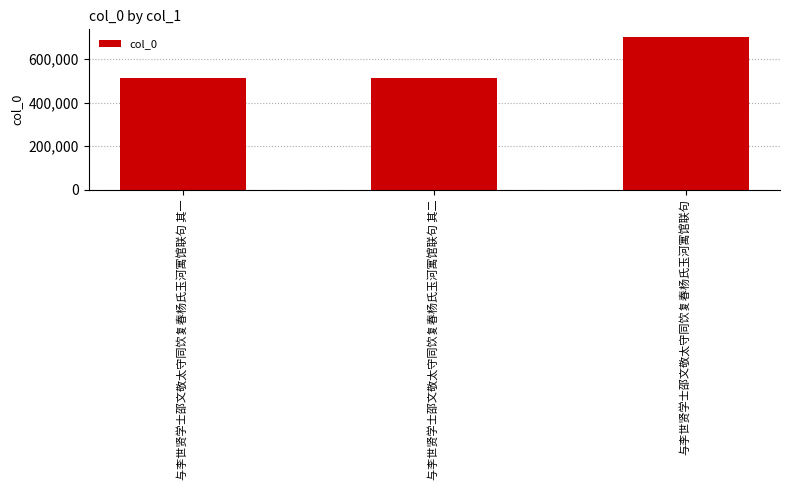

Approximately how many times larger is the value at 与李世贤学士邵文敬太守同饮复春杨氏玉河寓馆联句 其一 compared to 与李世贤学士邵文敬太守同饮复春杨氏玉河寓馆联句 其二?

1.0